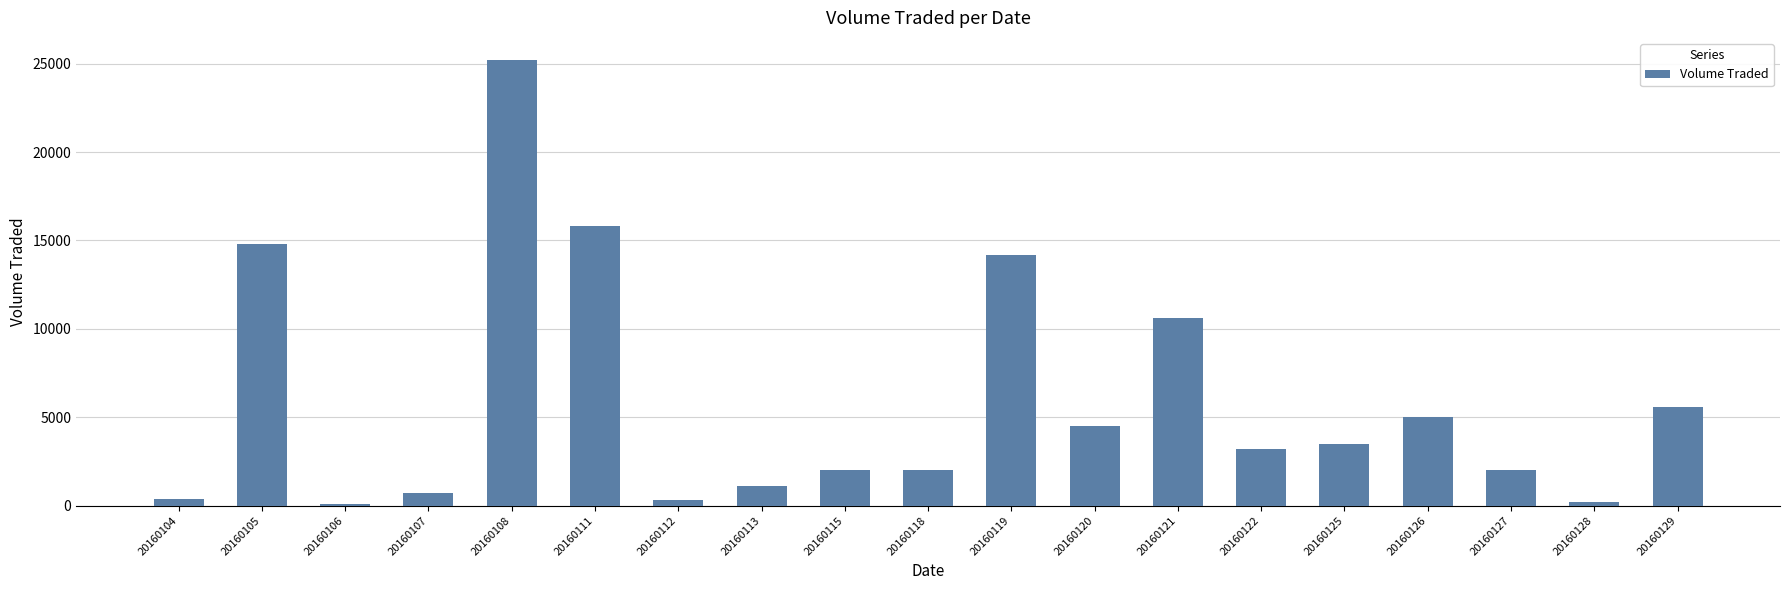

What is the sum of all values?

111200